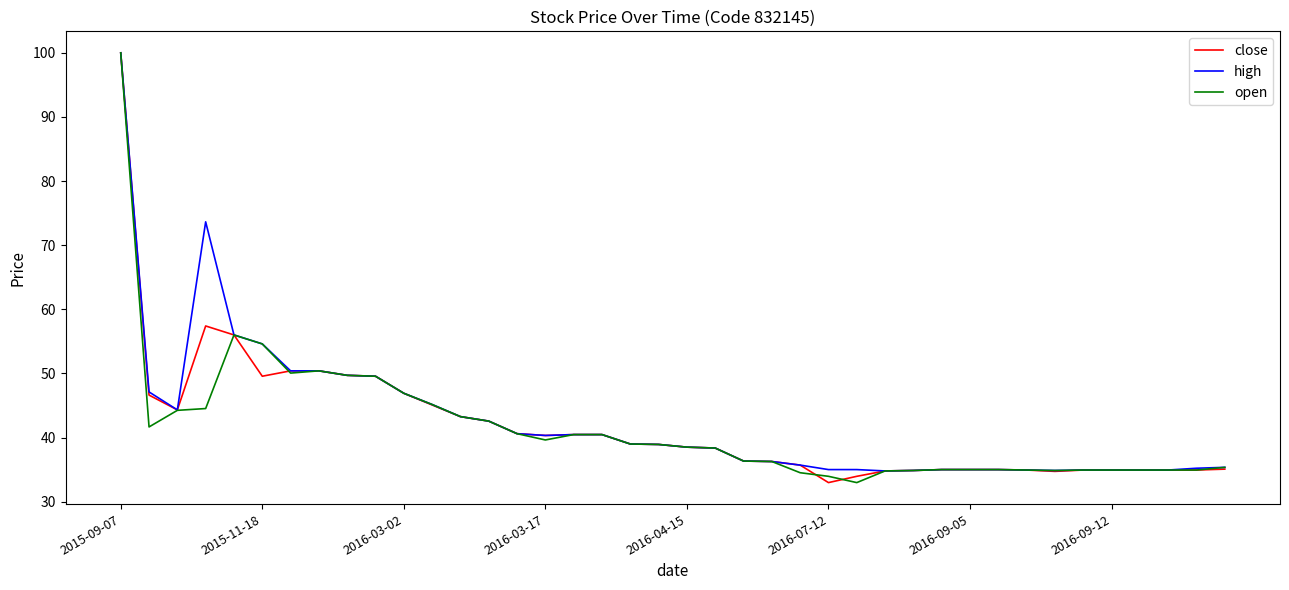

What is the greatest value displayed?

100.0